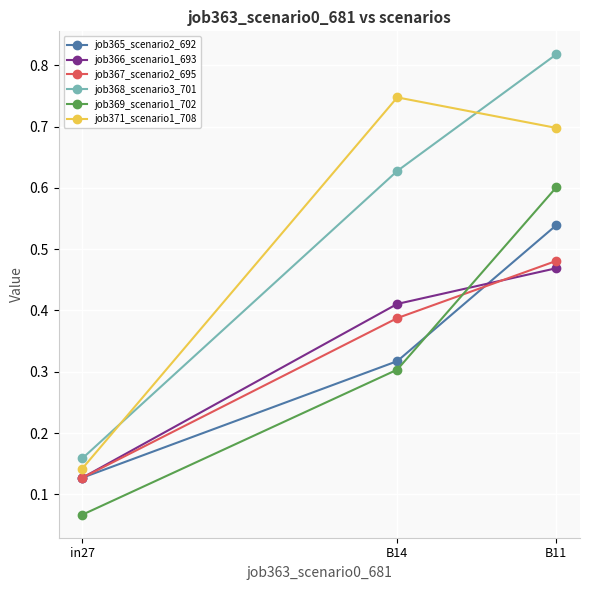

What are all the series names shown in the legend?

job365_scenario2_692, job366_scenario1_693, job367_scenario2_695, job368_scenario3_701, job369_scenario1_702, job371_scenario1_708